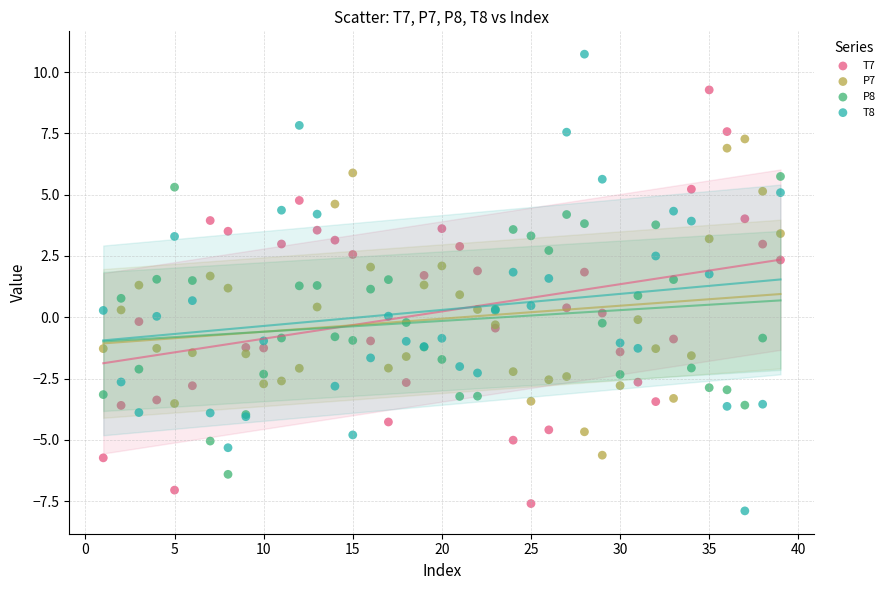

Which series has the widest spread of Y values?

T8